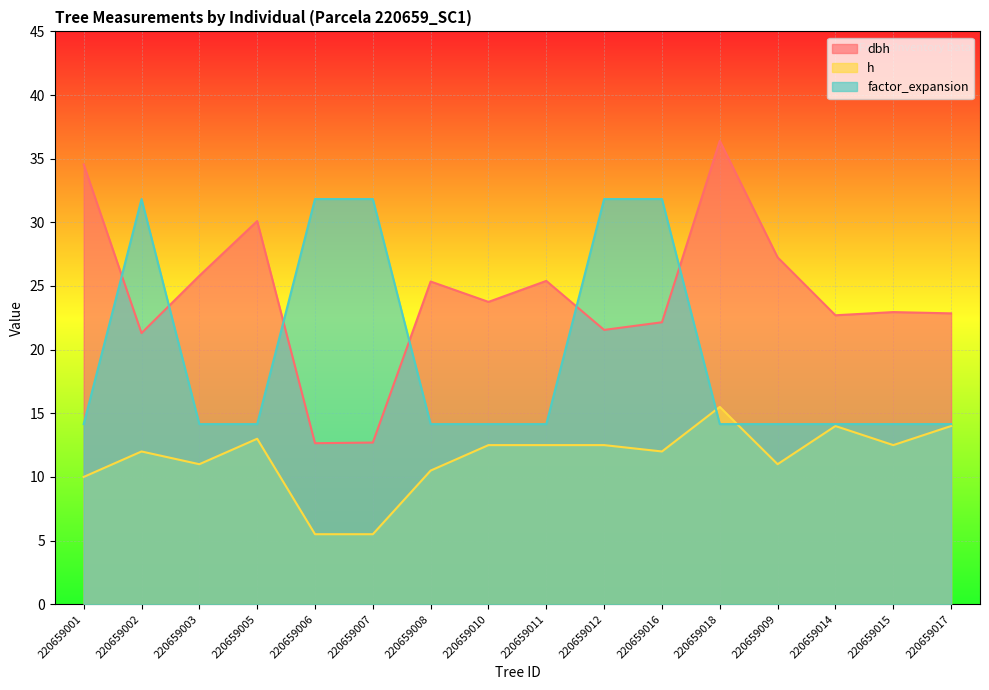

List the series in order of their peak value, lowest first.

h, factor_expansion, dbh